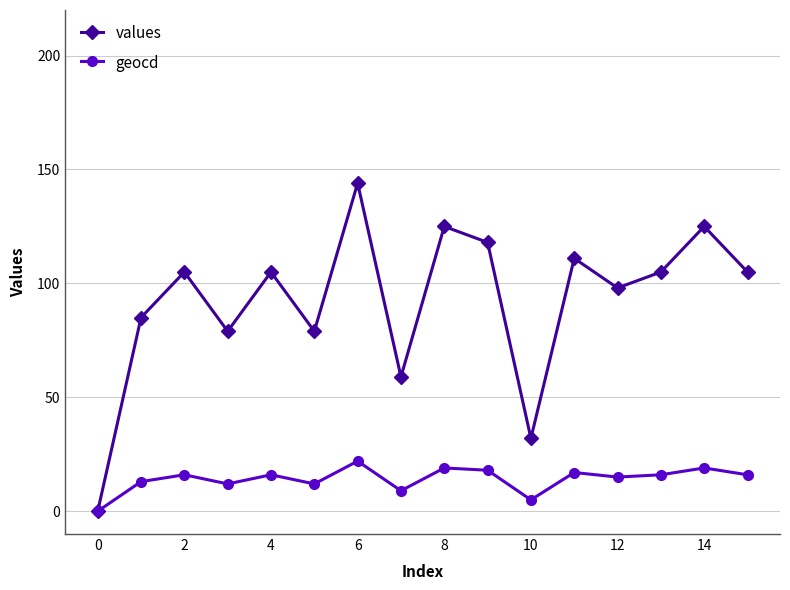

List the series in order of their overall mean, lowest first.

geocd, values